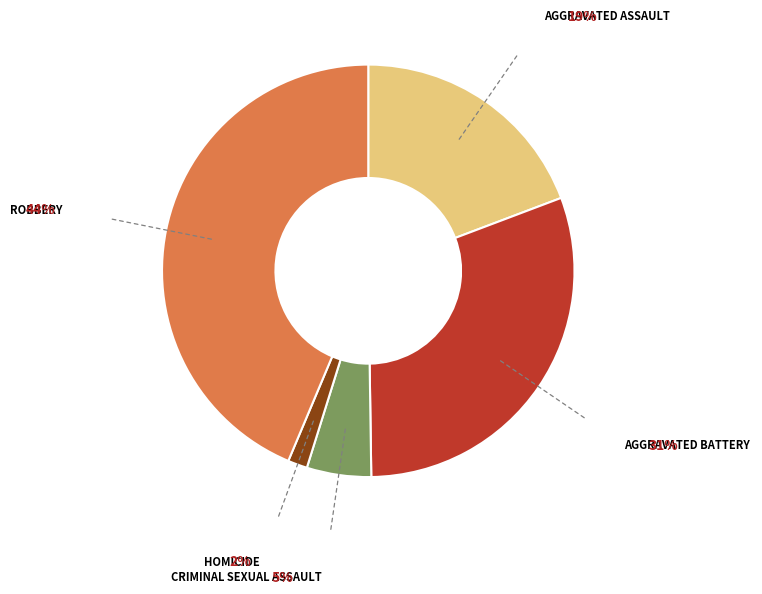

Is there any slice that represents more than half of the pie?

No